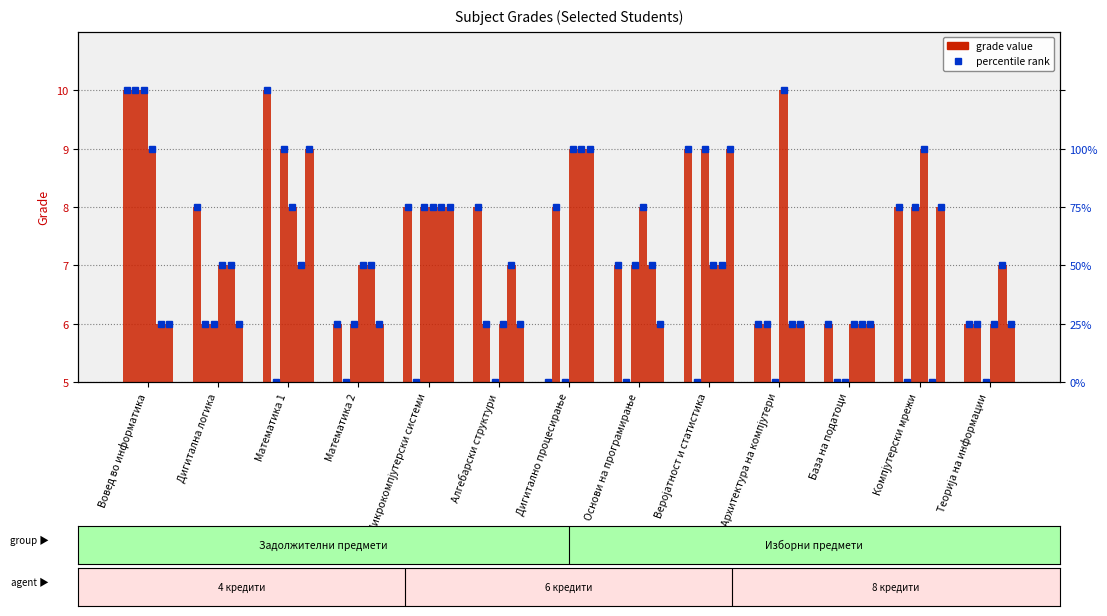

What is the label of the 3rd bar from the left?

Математика 1